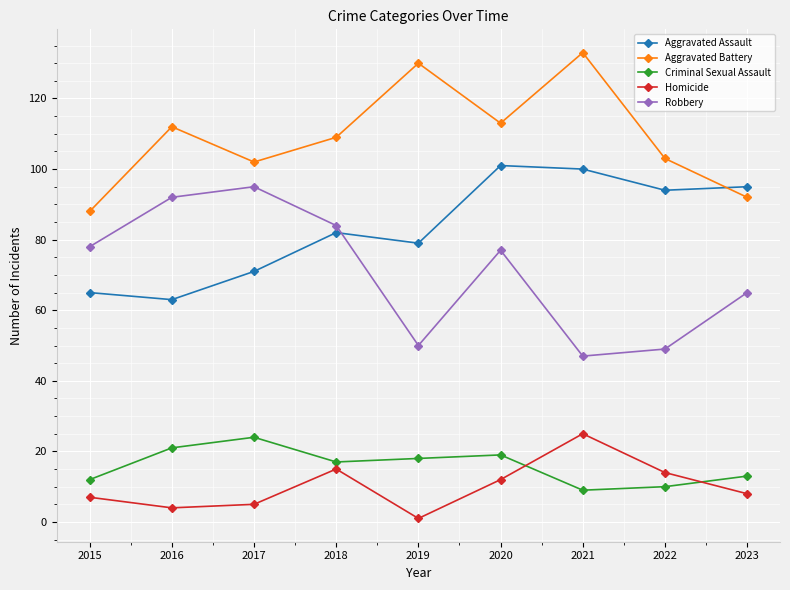

True or false: Aggravated Assault has a value of 130 at 2018.

False